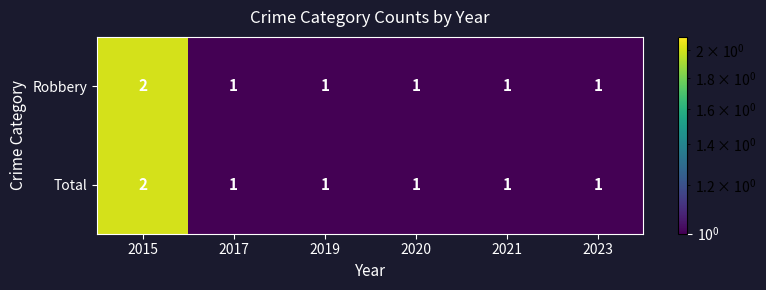

How many data points does each series have?

6